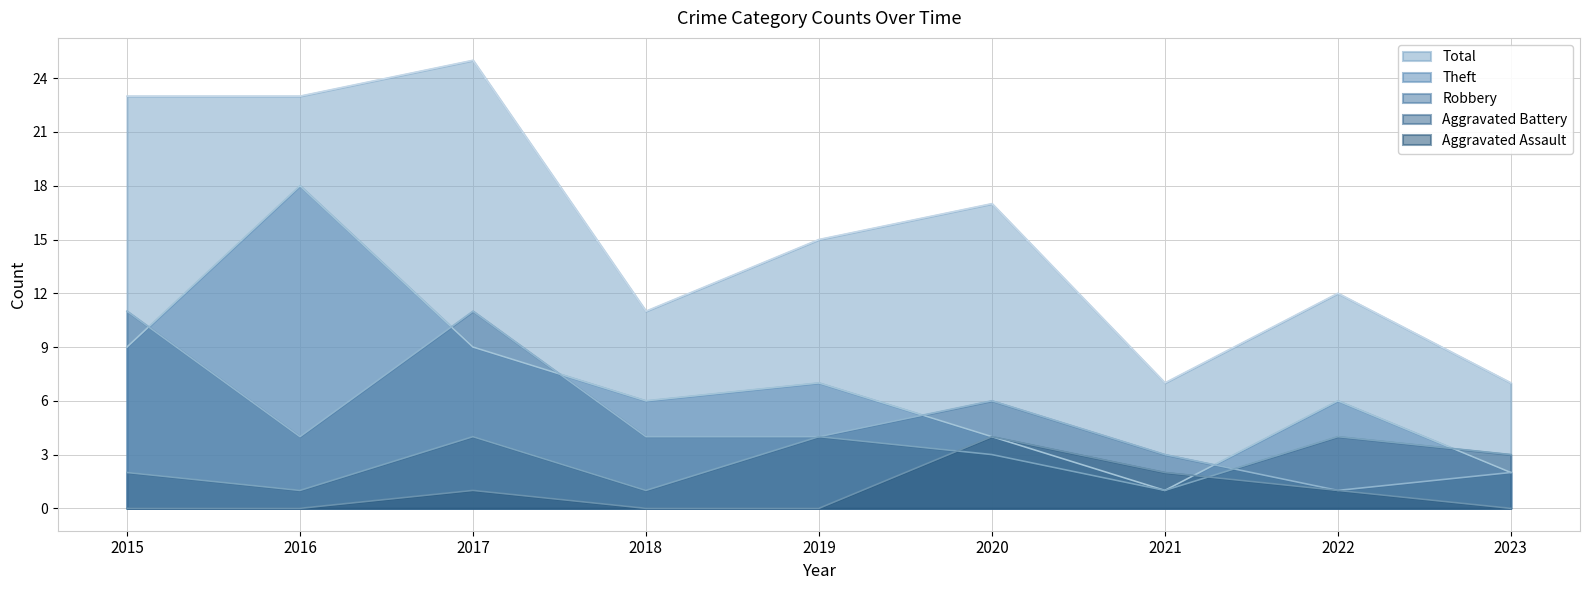

At how many categories does at least one series exceed 17?

3